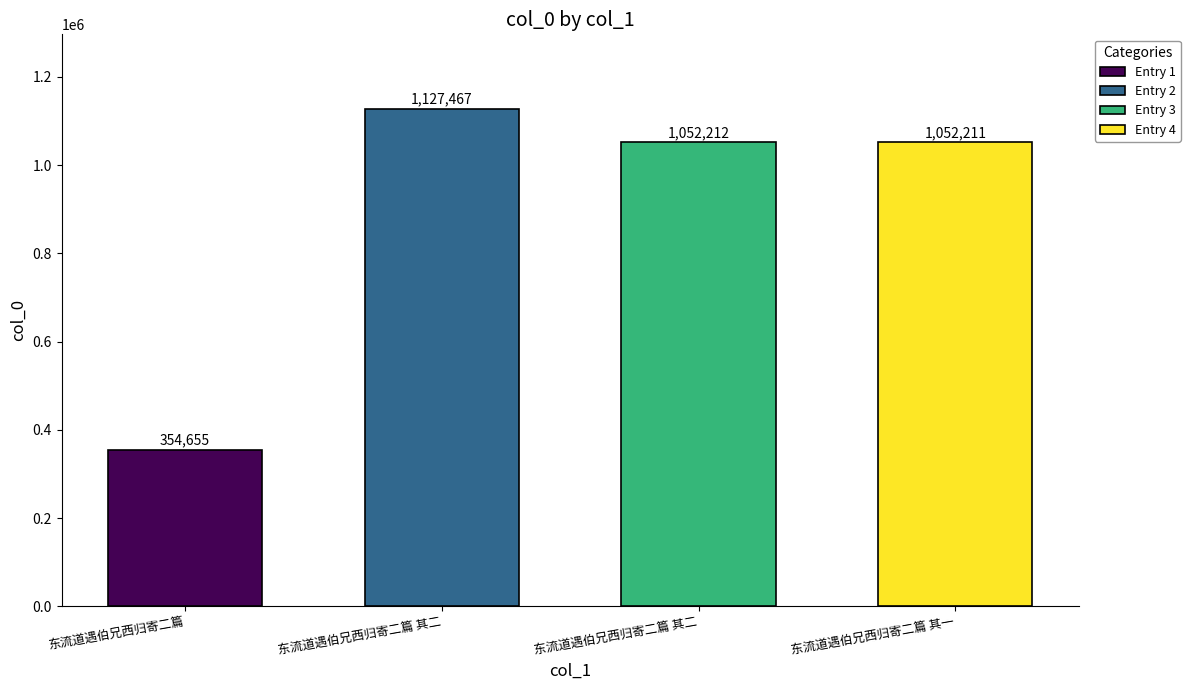

What is the difference between the values at 东流道遇伯兄西归寄二篇 其二 and 东流道遇伯兄西归寄二篇 其一?

75256